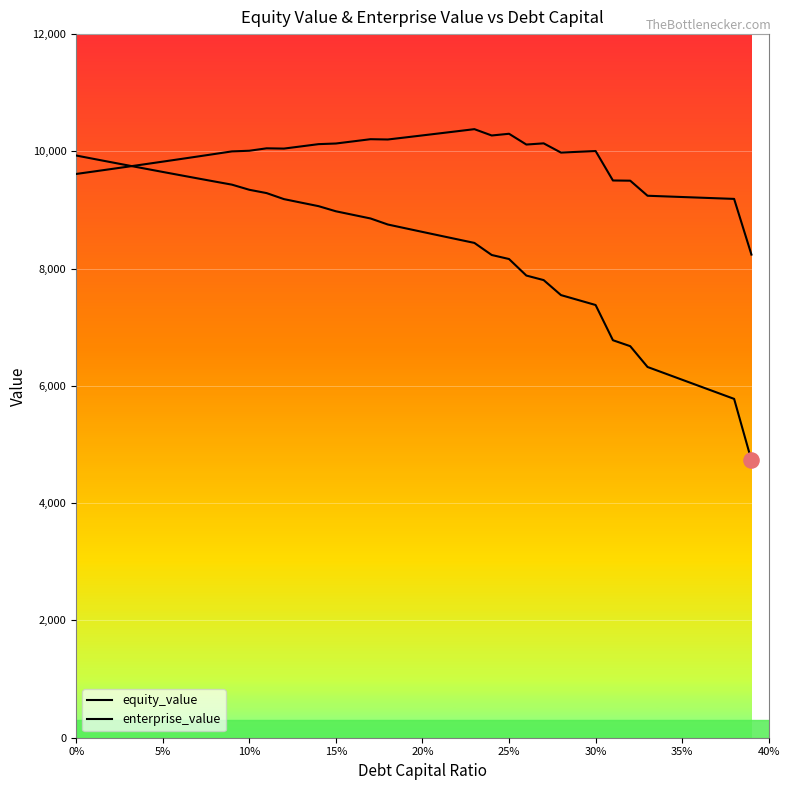

At how many categories does at least one series exceed 9238?

34